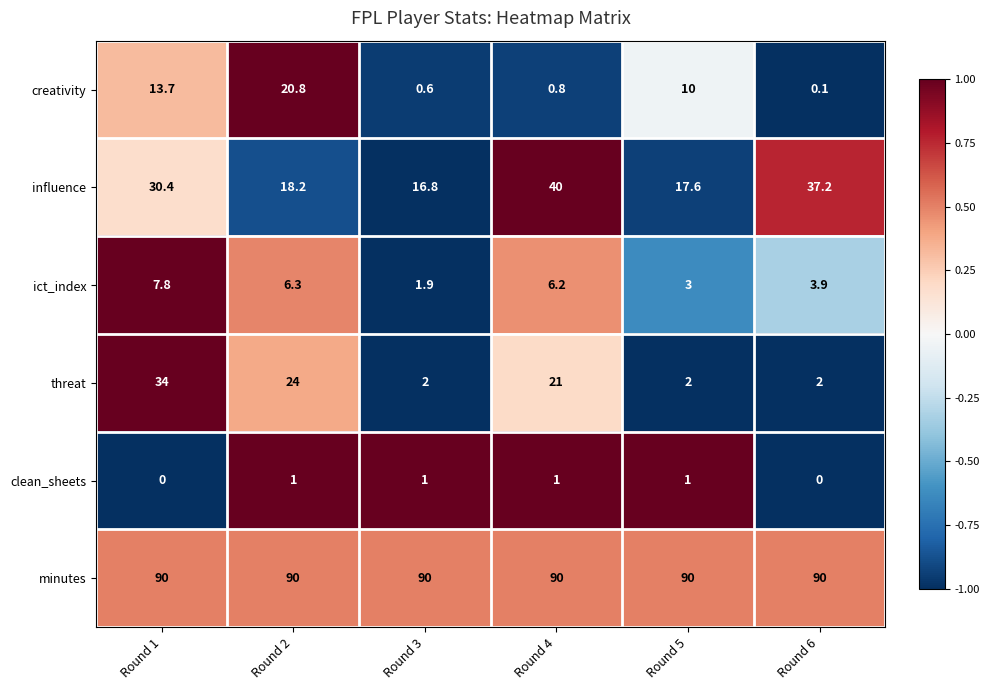

What is the spread (max minus min) of values at Round 1?

90.0